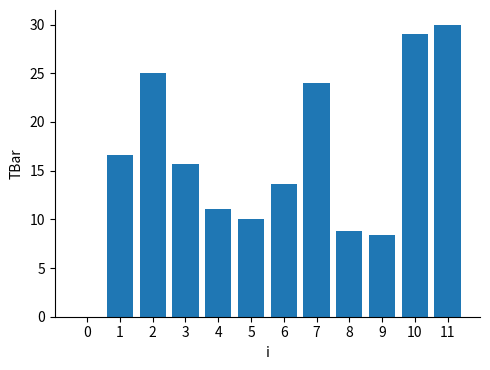

True or false: the data shows 14.2 at 5.

False